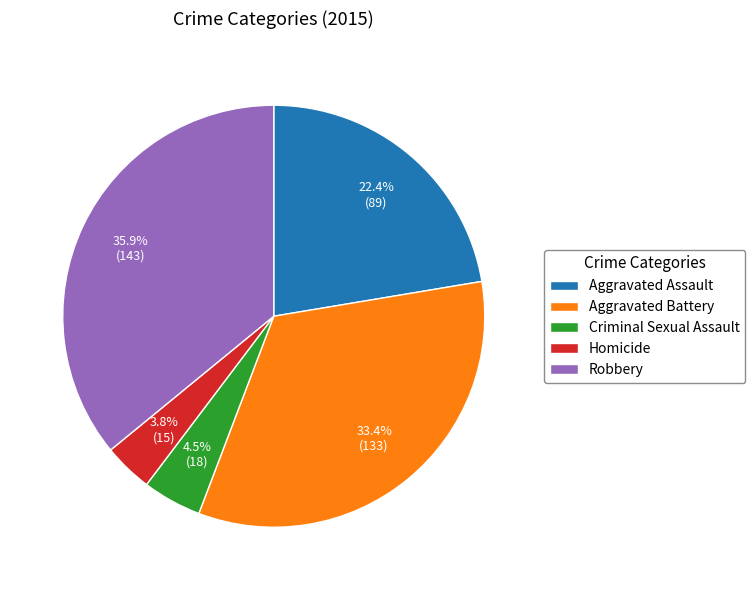

To the nearest percent, what is the average slice percentage?

20%